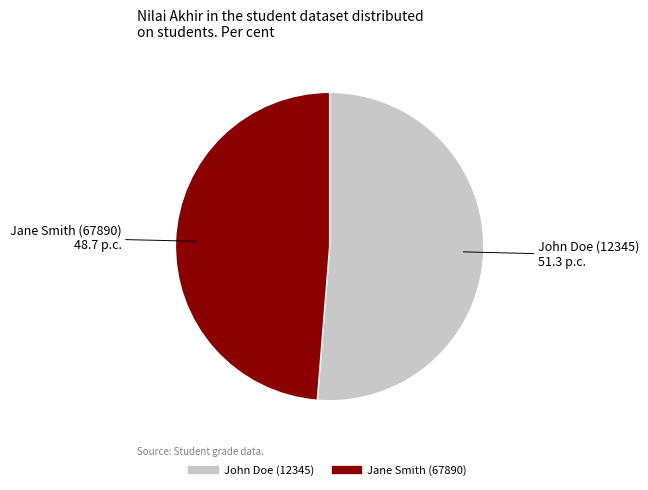

Rank the categories by value from lowest to highest.

Jane Smith (67890), John Doe (12345)